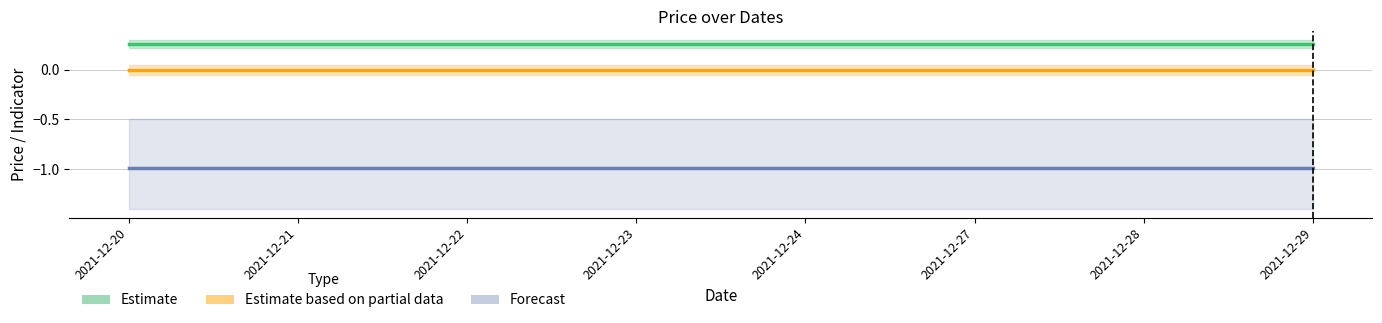

How many series are shown in this chart?

3